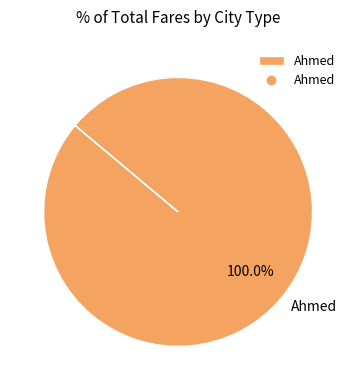

Rank the categories by value from lowest to highest.

Ahmed